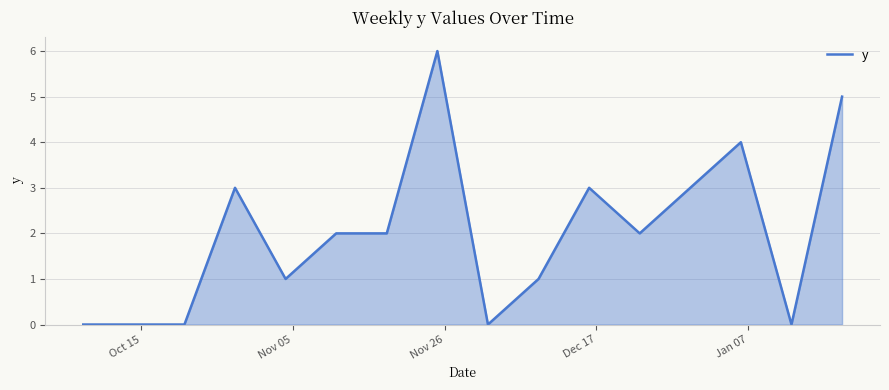

What is the difference between the maximum and minimum values?

6